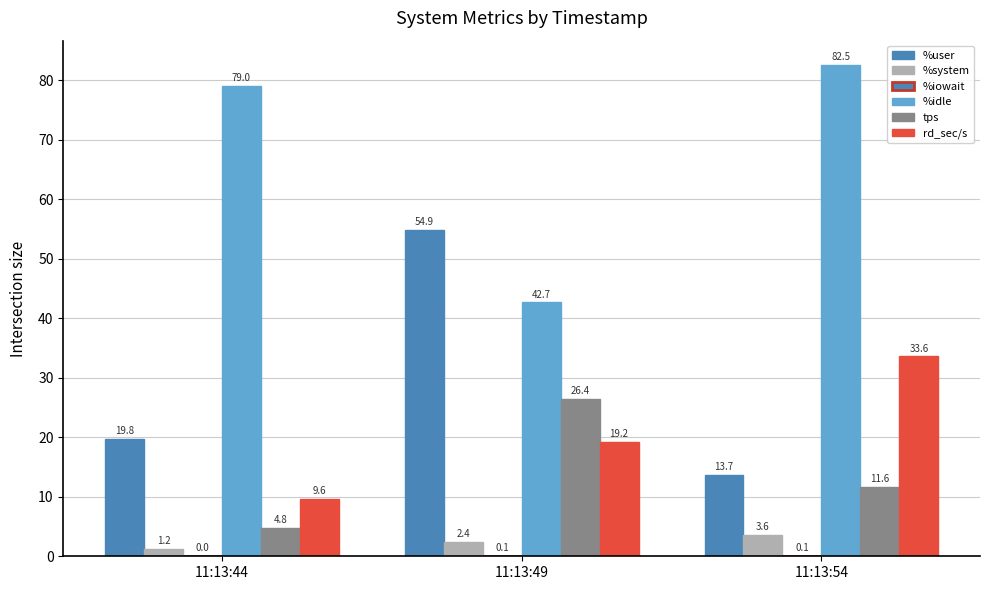

Reading left to right, extract all data points from this chart.

%user: 19.8	54.9	13.7
%system: 1.2	2.4	3.6
%iowait: 0.0	0.1	0.1
%idle: 79.0	42.7	82.5
tps: 4.8	26.4	11.6
rd_sec/s: 9.6	19.2	33.6